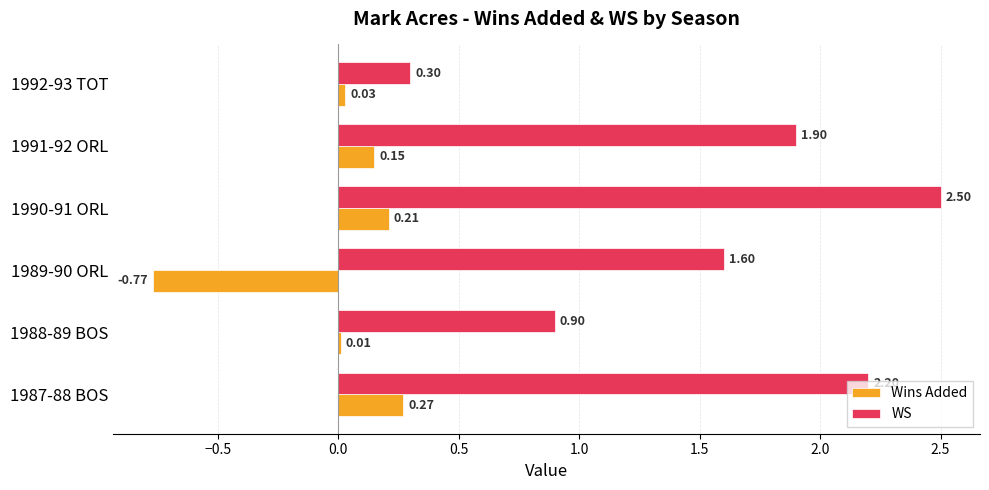

Which series changed the most between 1987-88 BOS and 1992-93 TOT?

WS